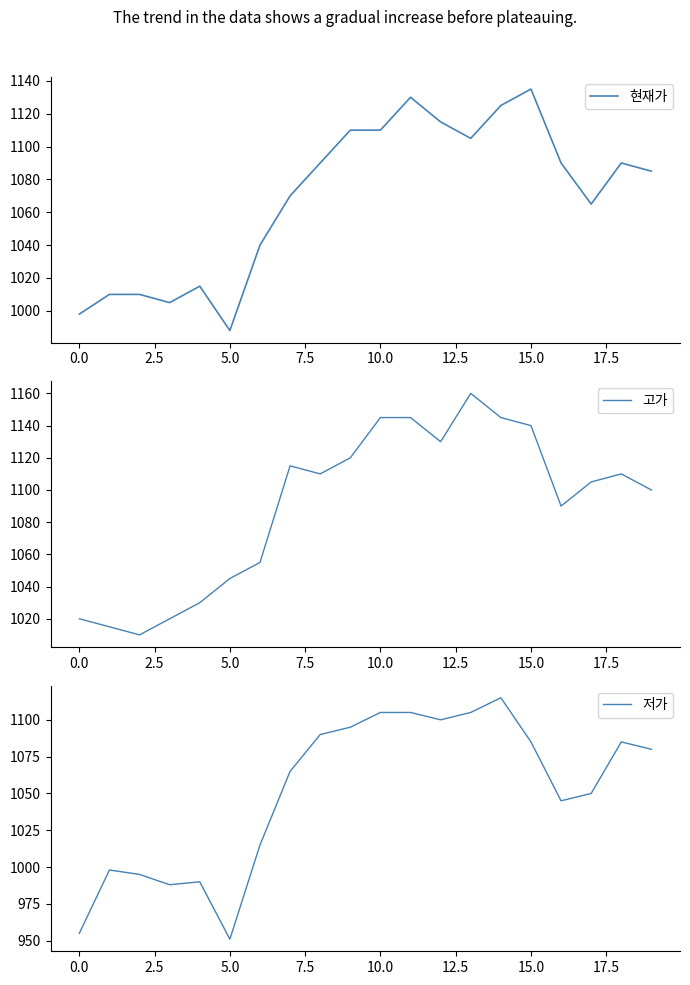

What is the greatest value displayed?

1160